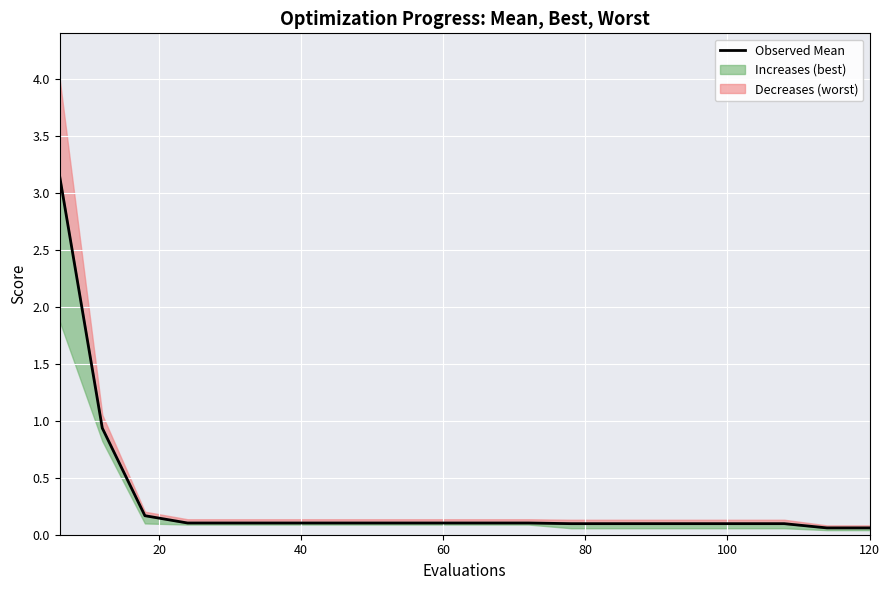

What is the maximum value shown in the chart?

3.1